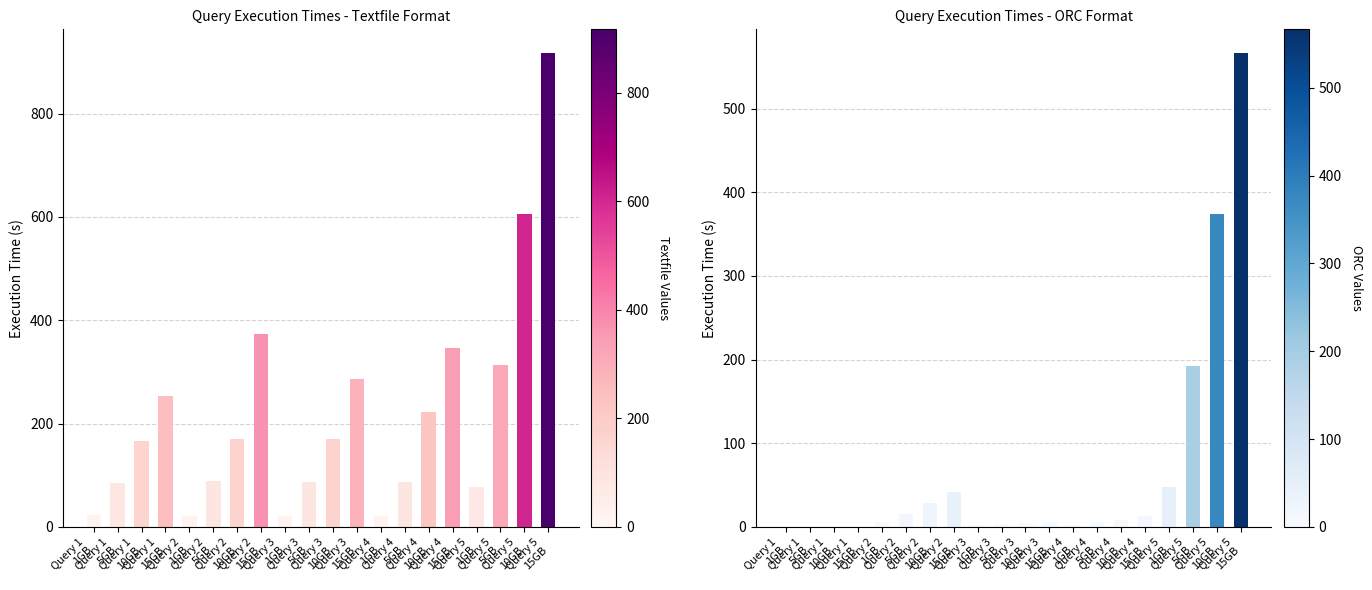

What is the approximate value of ORC Format at Query 3
5GB?

3.5